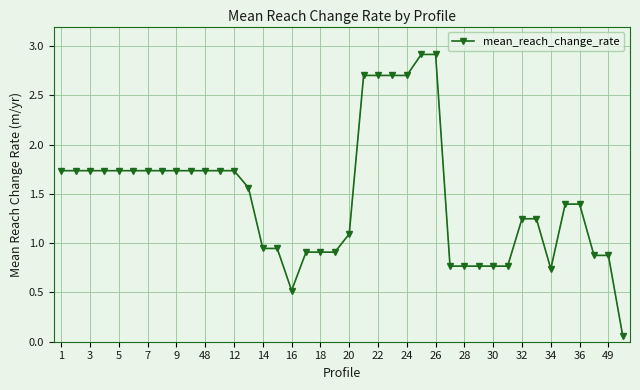

What is the sum of all values?

58.7